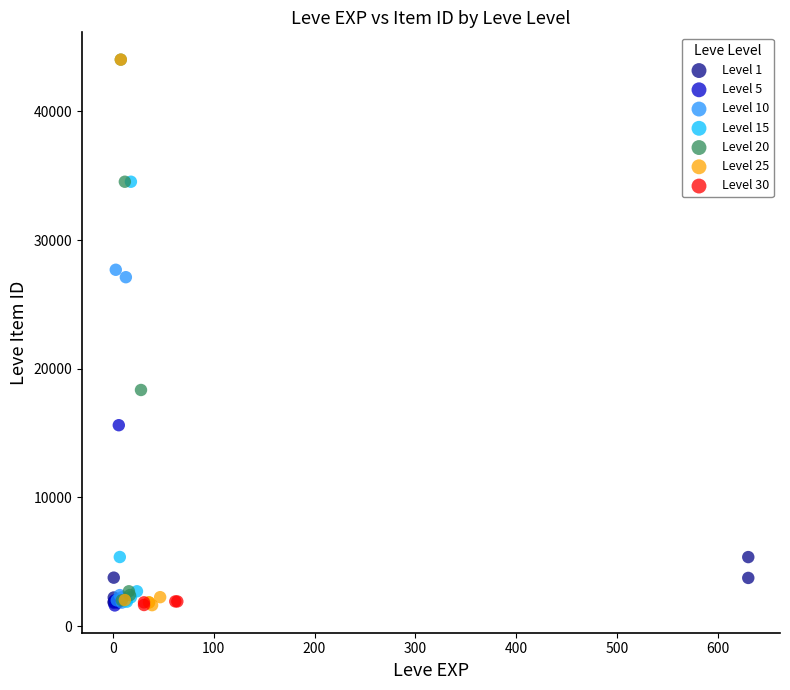

What are all the series names shown in the legend?

Level 1, Level 5, Level 10, Level 15, Level 20, Level 25, Level 30